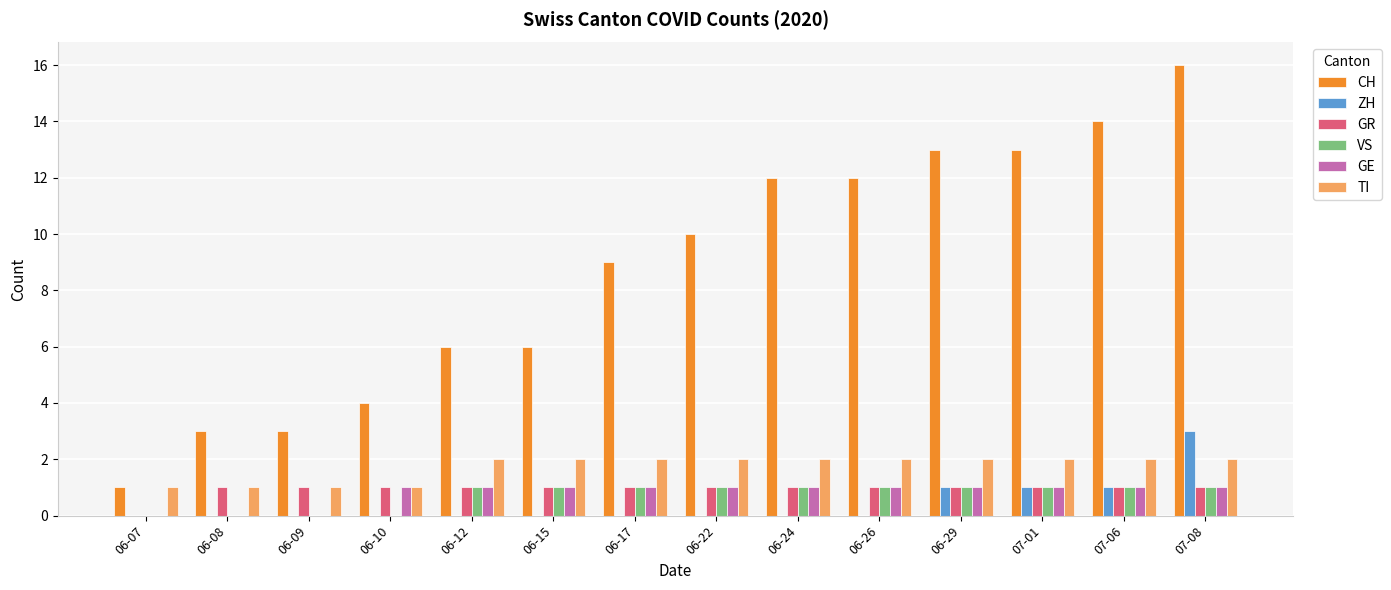

Is the value of TI at 06-26 greater than the value of ZH at 06-17?

Yes